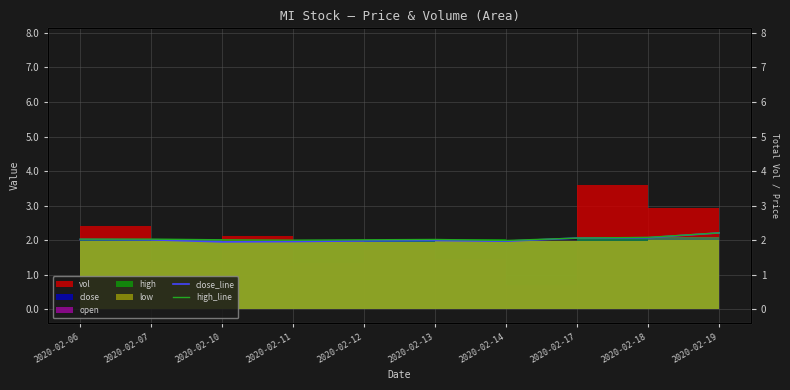

What is the minimum value shown in the chart?

1.9